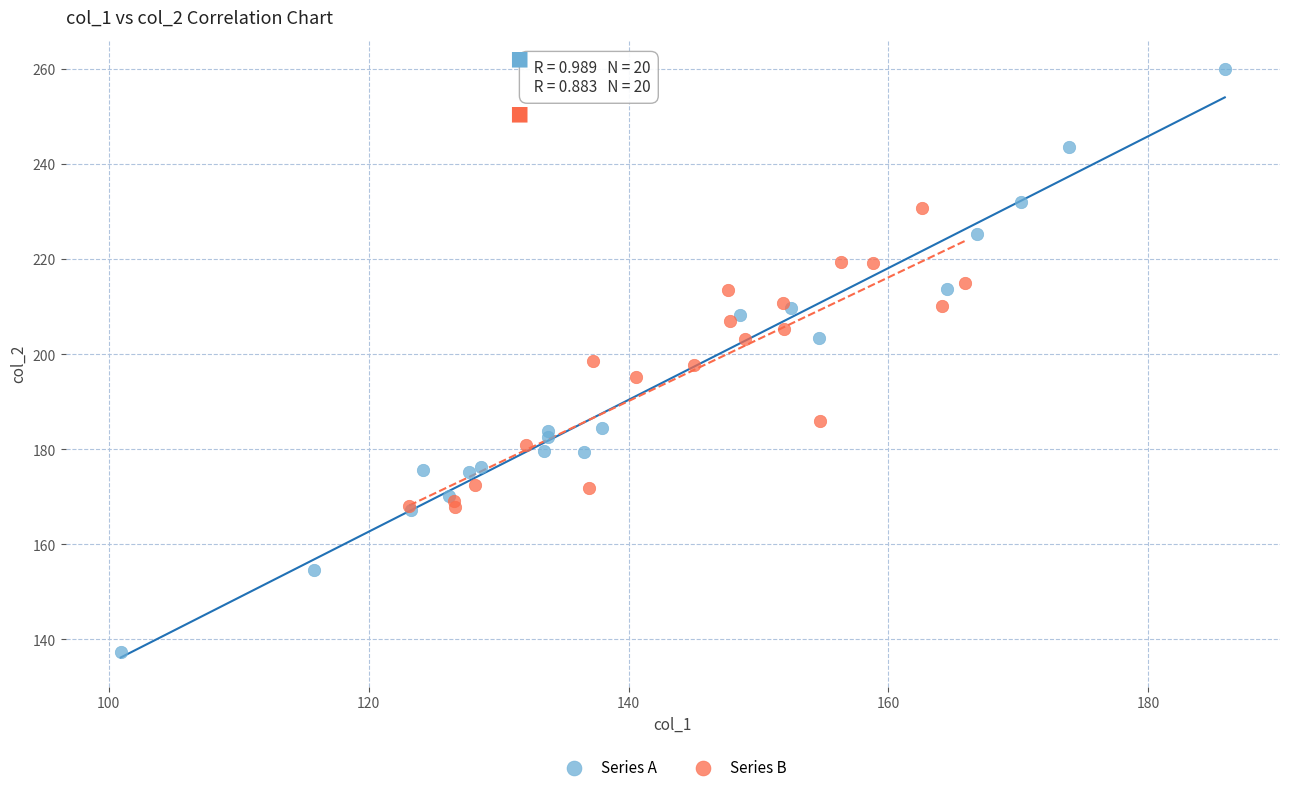

Which series reaches the minimum Y coordinate?

Series A